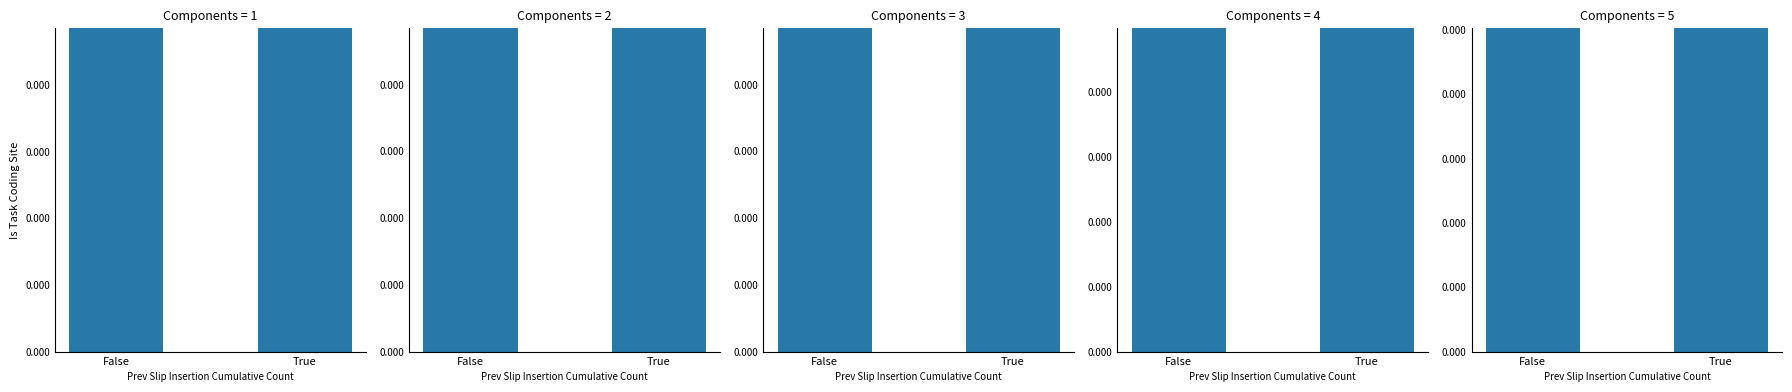

The Backup_fail_cases series shows 3549.9 at False. True or false?

False